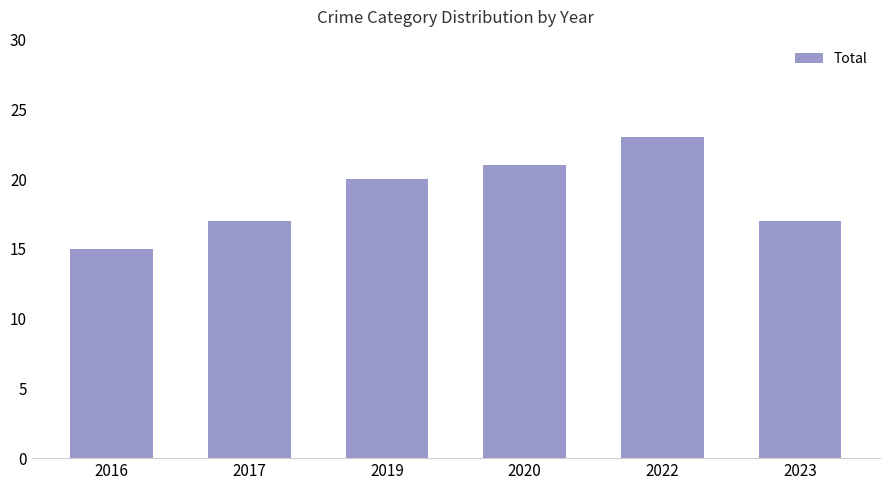

Is it true that the value at 2020 is 21?

True